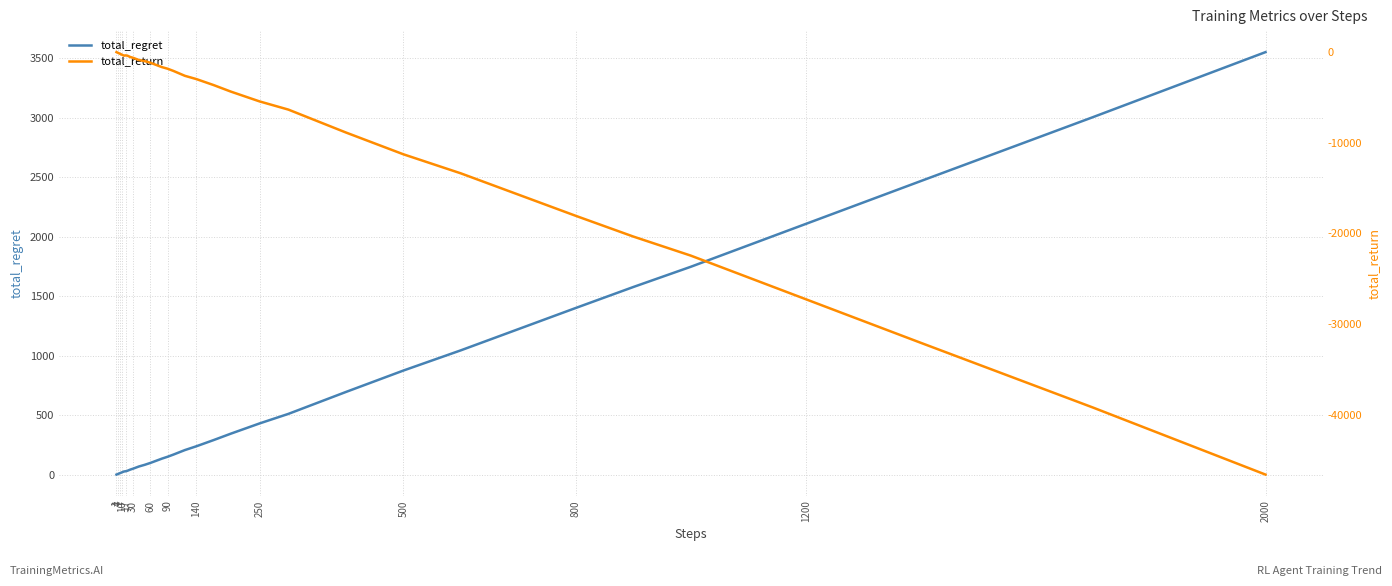

Is this an area chart (filled region under the line)?

No